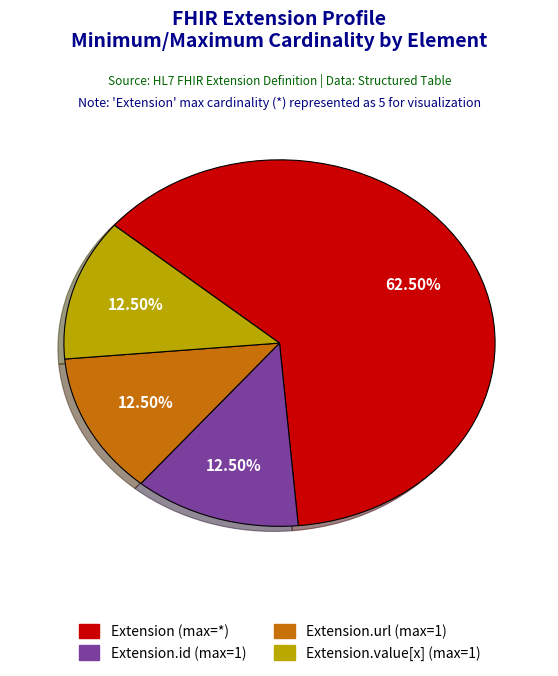

How many slices are in this pie chart?

4